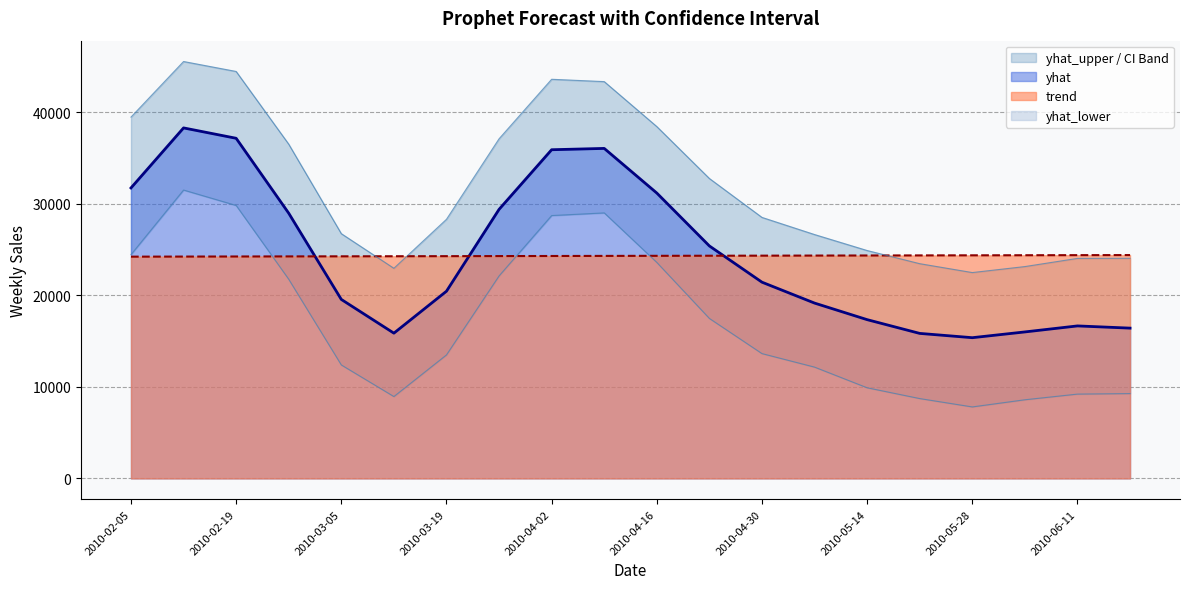

The yhat_lower series shows 17761.6 at 2010-03-19. True or false?

False